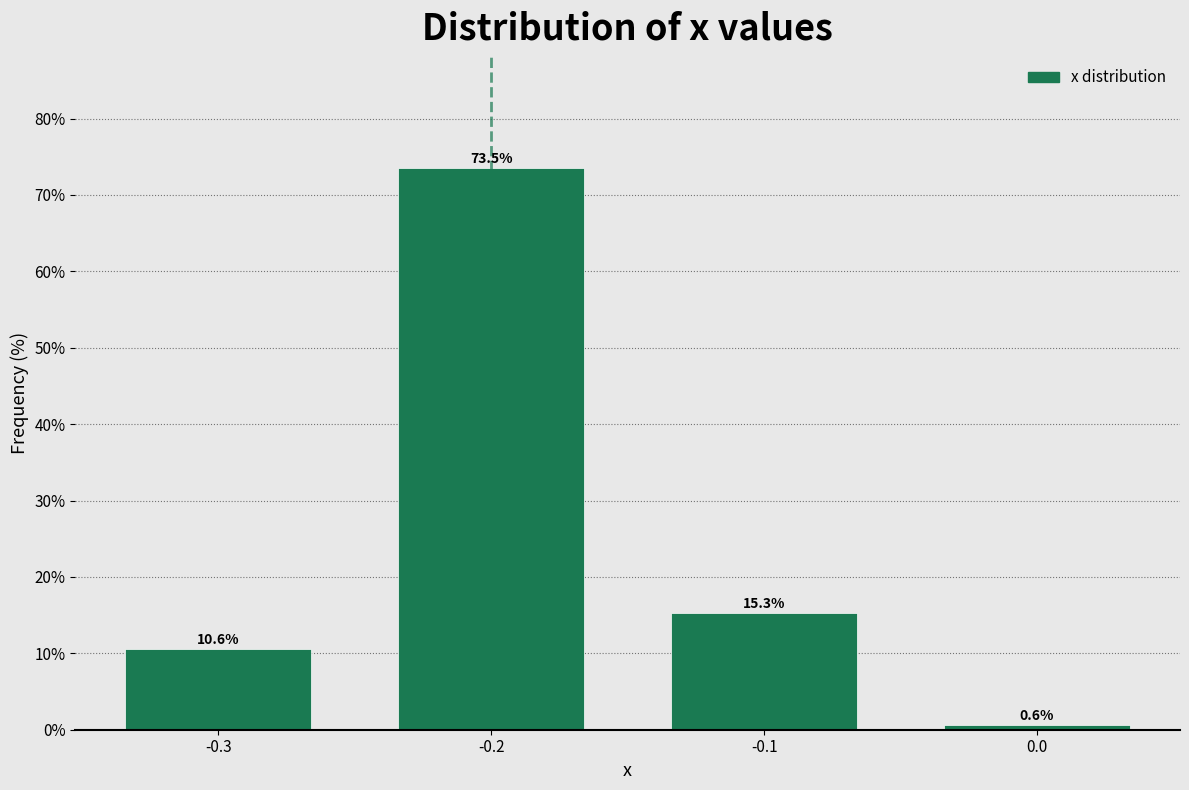

Reading right to left, extract all data points from this chart.

0.0=0.6	-0.1=15.3	-0.2=73.5	-0.3=10.6